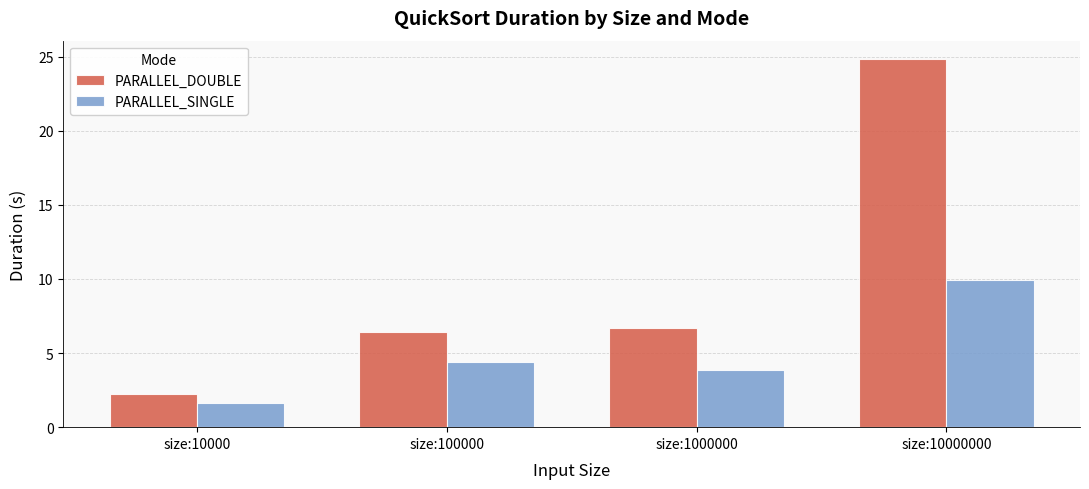

Is it true that PARALLEL_SINGLE equals 6.8 at size:10000000?

False